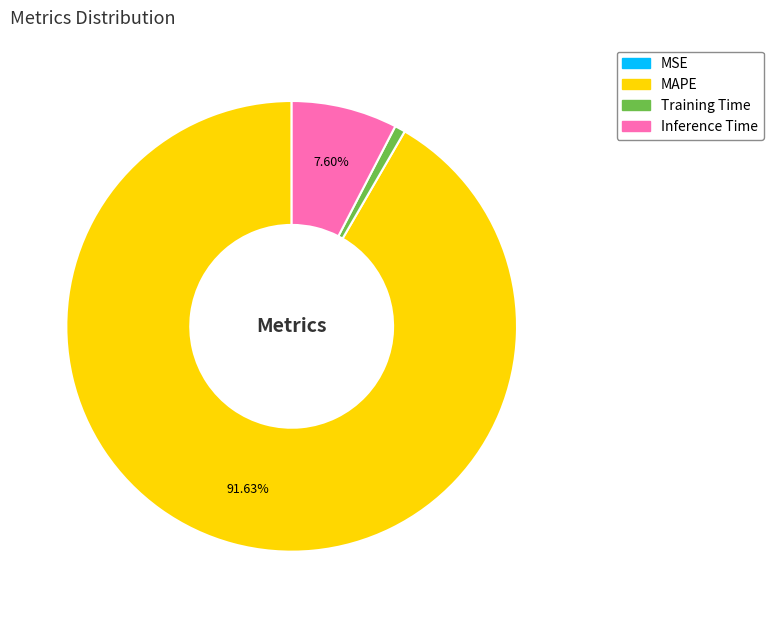

Is there a majority slice in this chart?

Yes